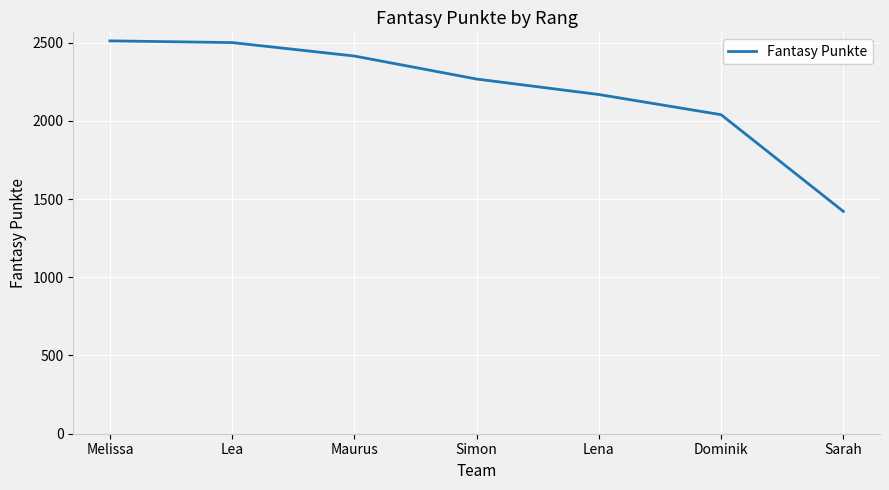

Count the number of categories in the chart.

7